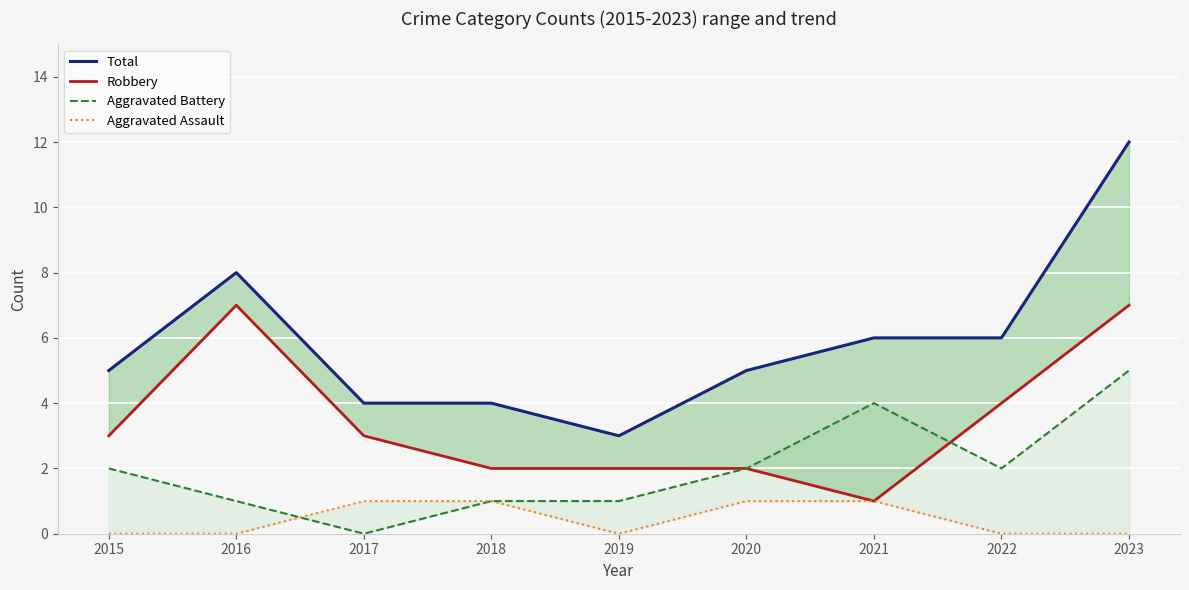

True or false: Aggravated Assault and Robbery cross at least once.

False